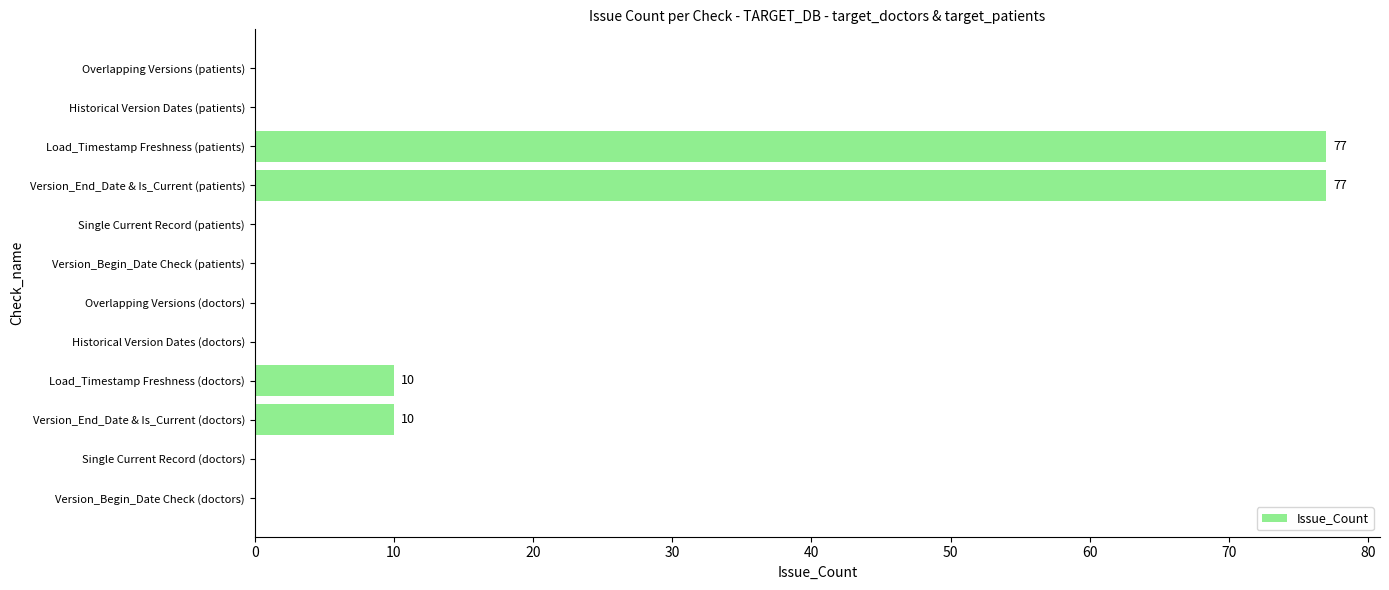

Is it true that the value at Single Current Record (doctors) is -54?

False